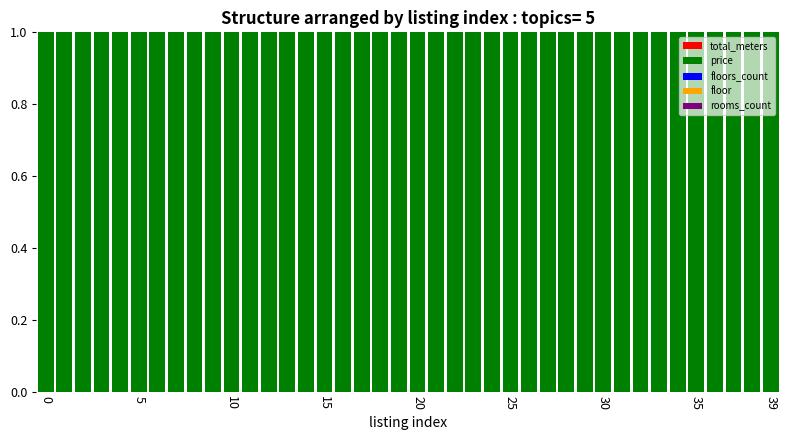

Which series has the widest spread of values?

price